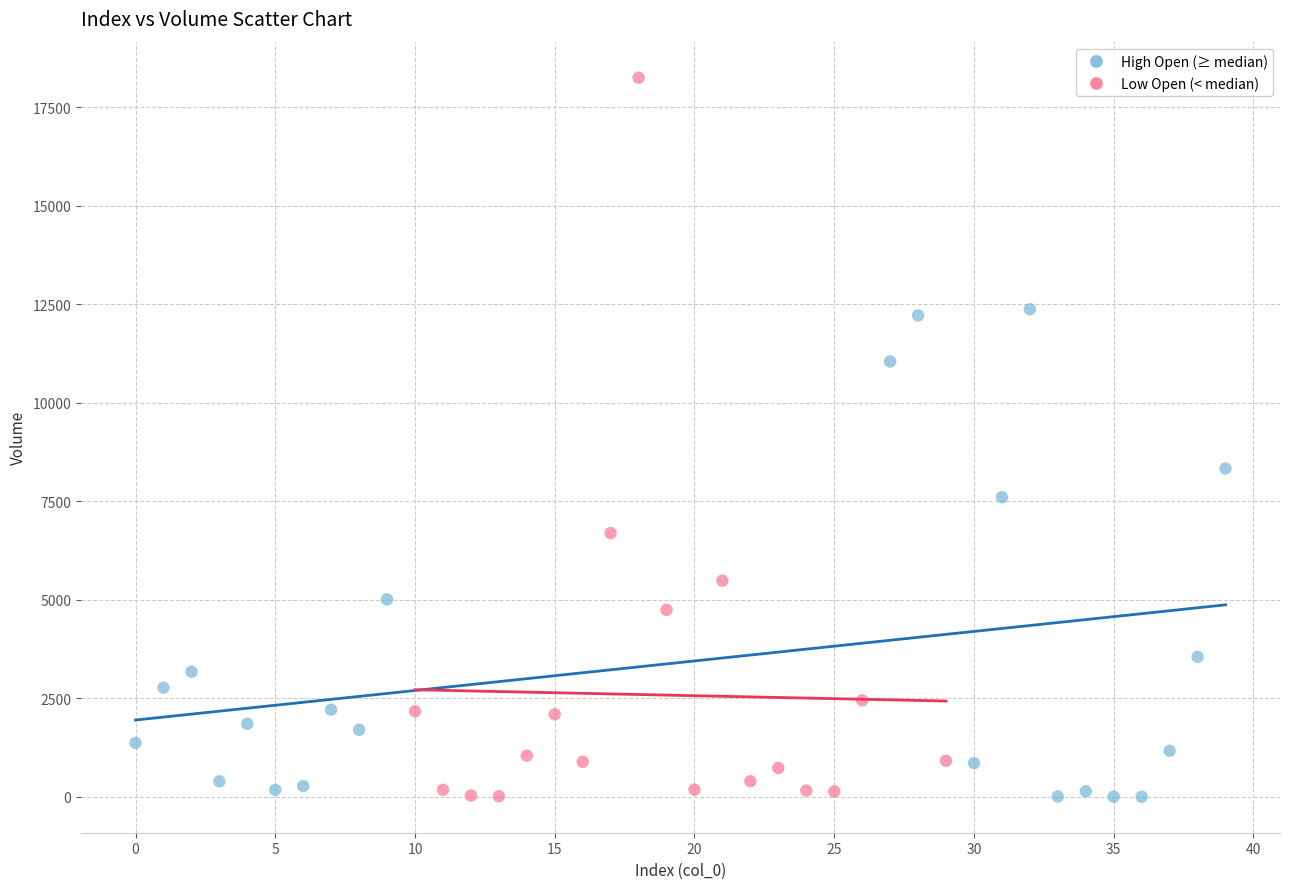

Which series contains the highest Y value?

Low Open (< median)